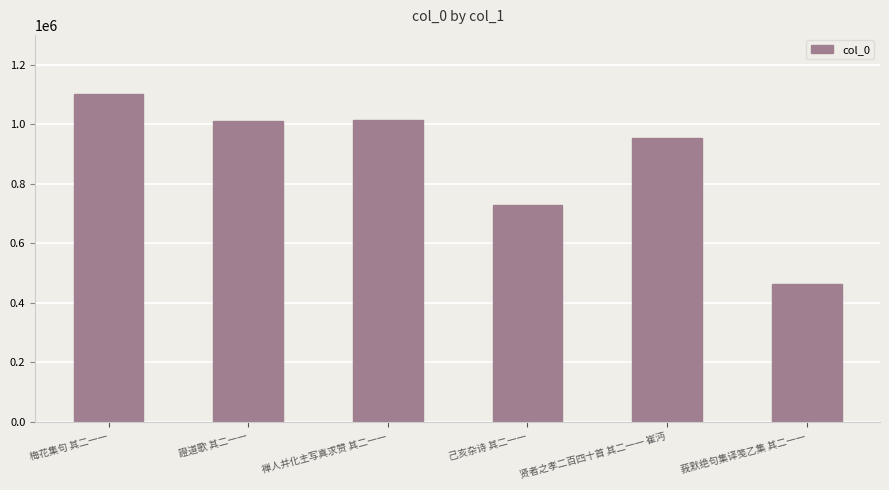

What is the label of the 5th bar from the left?

贤者之孝二百四十首 其二一一 崔沔